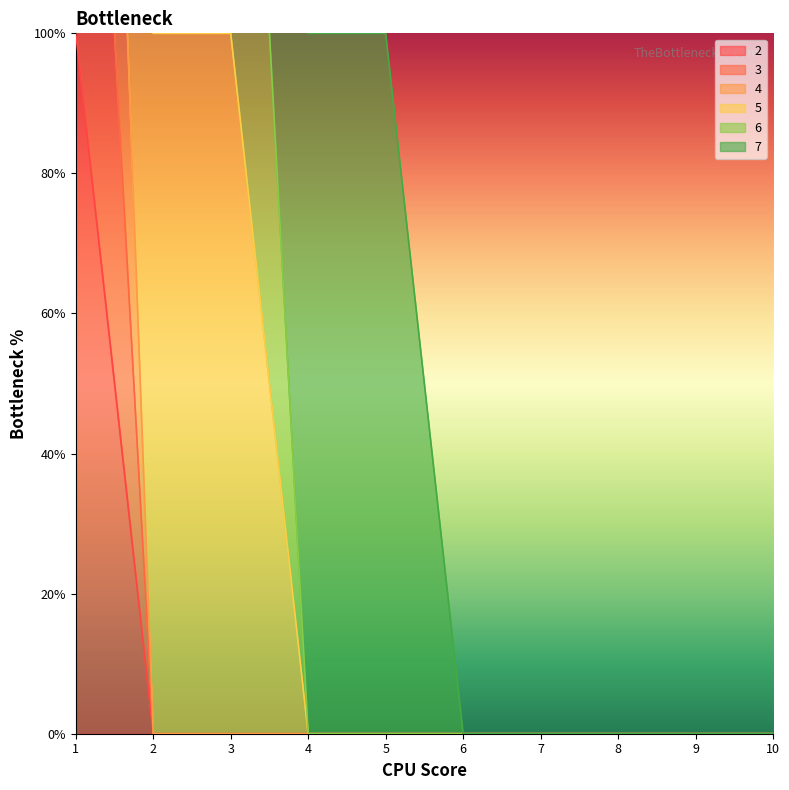

Does the chart display data point markers on the line(s)?

No